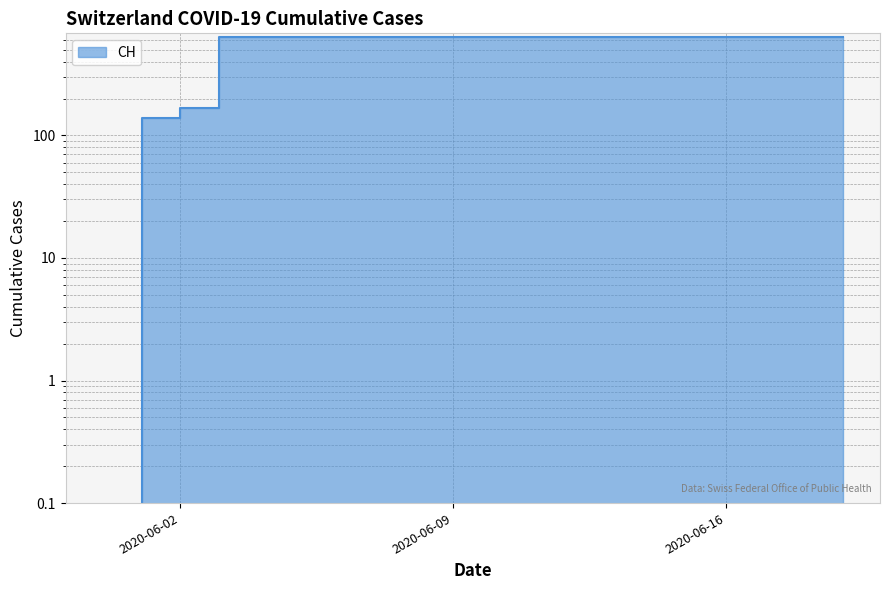

Rank the categories by value from lowest to highest.

2020-05-31, 2020-06-01, 2020-06-02, 2020-06-03, 2020-06-04, 2020-06-05, 2020-06-06, 2020-06-07, 2020-06-08, 2020-06-09, 2020-06-10, 2020-06-11, 2020-06-12, 2020-06-13, 2020-06-14, 2020-06-15, 2020-06-16, 2020-06-17, 2020-06-18, 2020-06-19